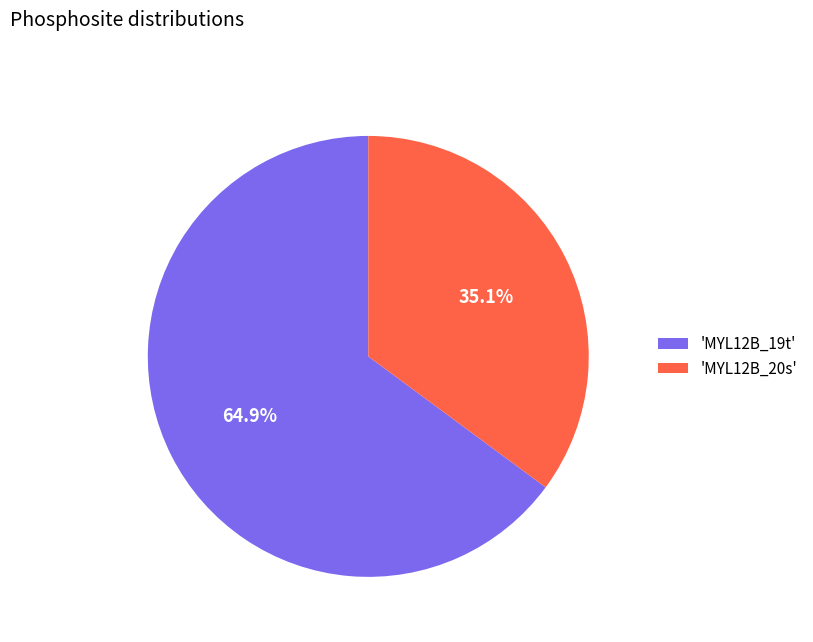

Is 'MYL12B_19t' the majority of the pie?

Yes